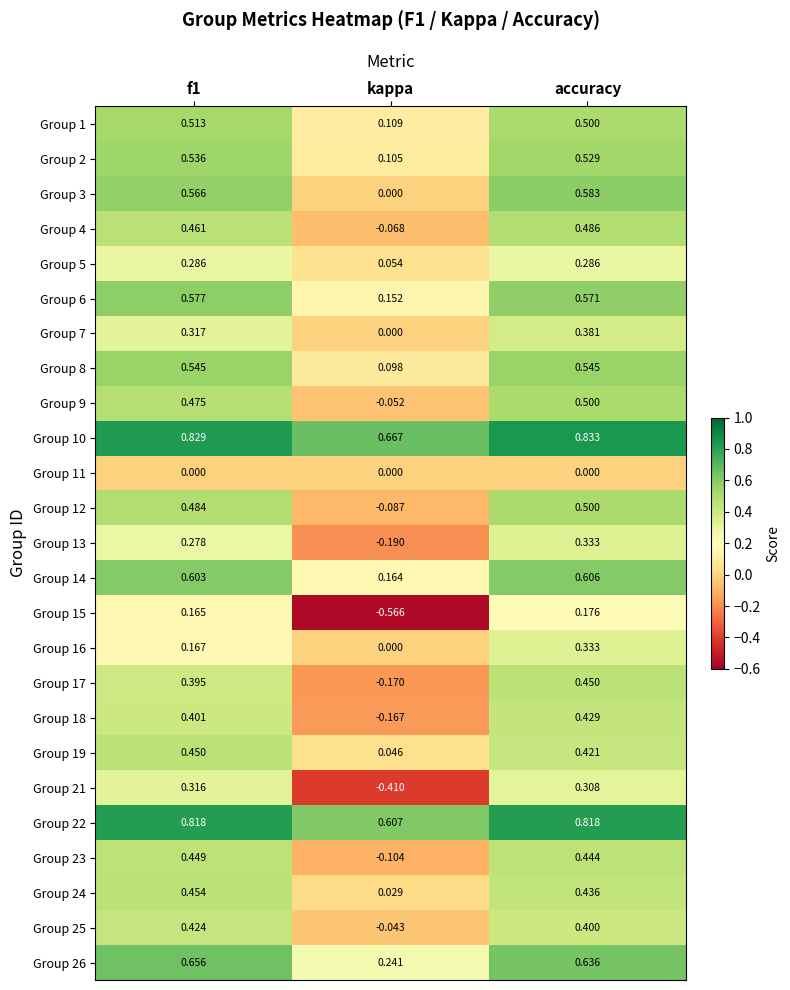

Which category has the highest value across all series?

accuracy